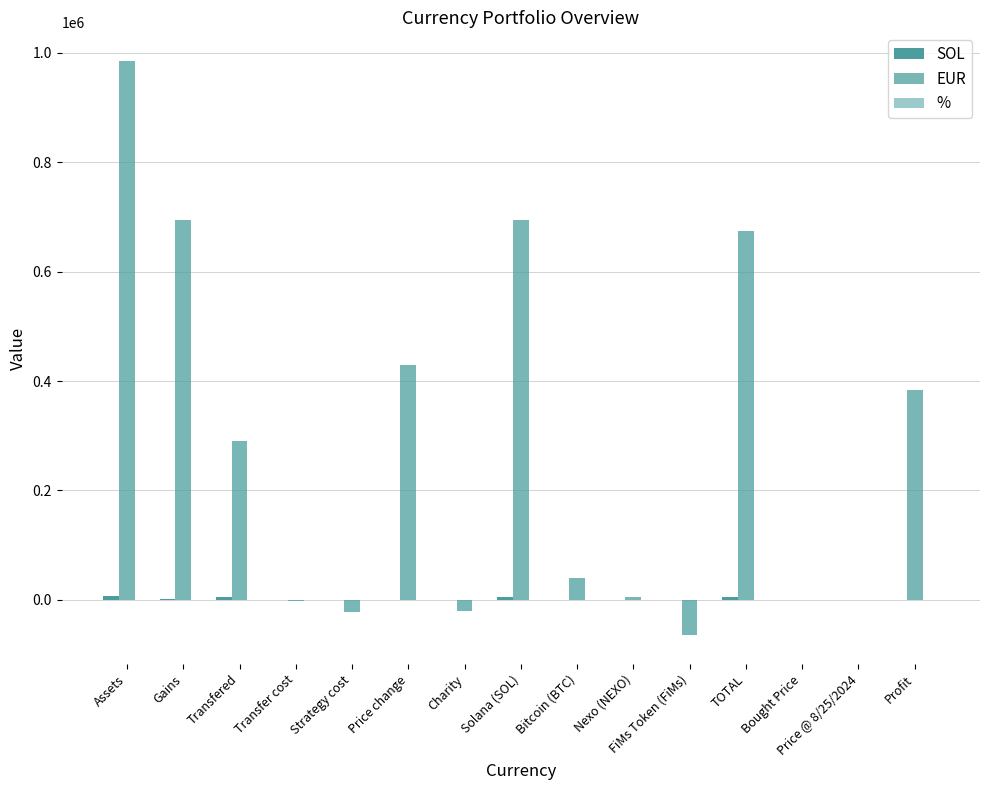

What is the spread (max minus min) of values at Bought Price?

56.6